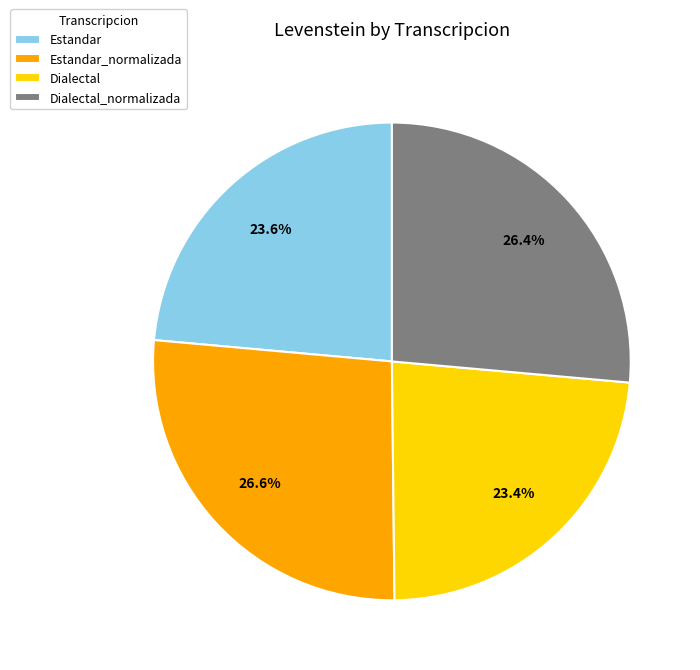

Does Estandar_normalizada account for over 50% of the chart?

No